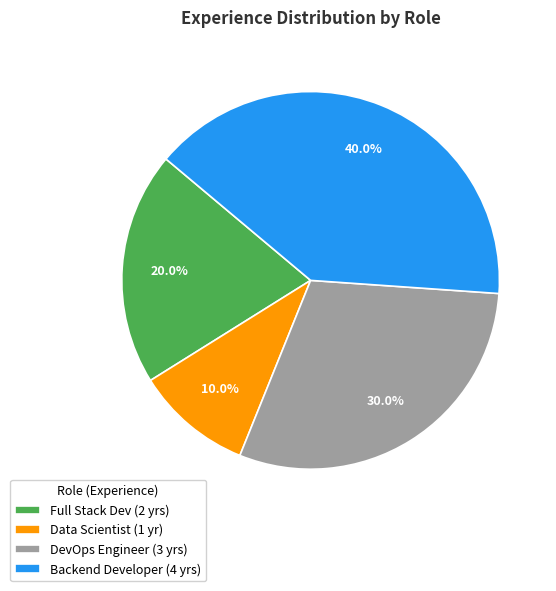

Rank the categories by value from lowest to highest.

Data Scientist, Full Stack Dev, DevOps Engineer, Backend Developer